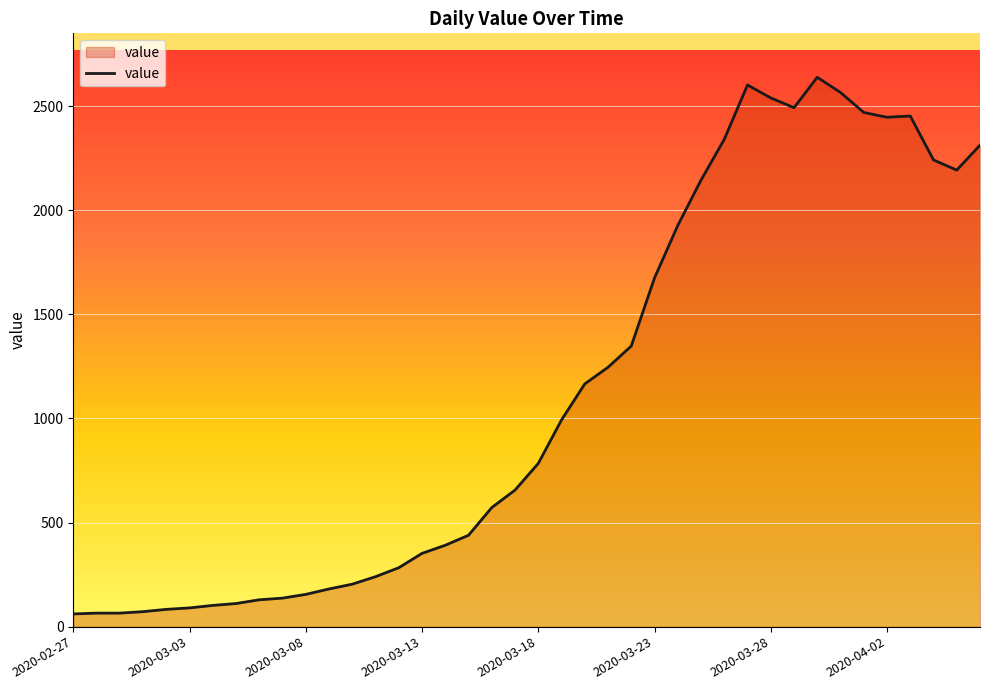

What is the difference between the maximum and minimum values?

2578